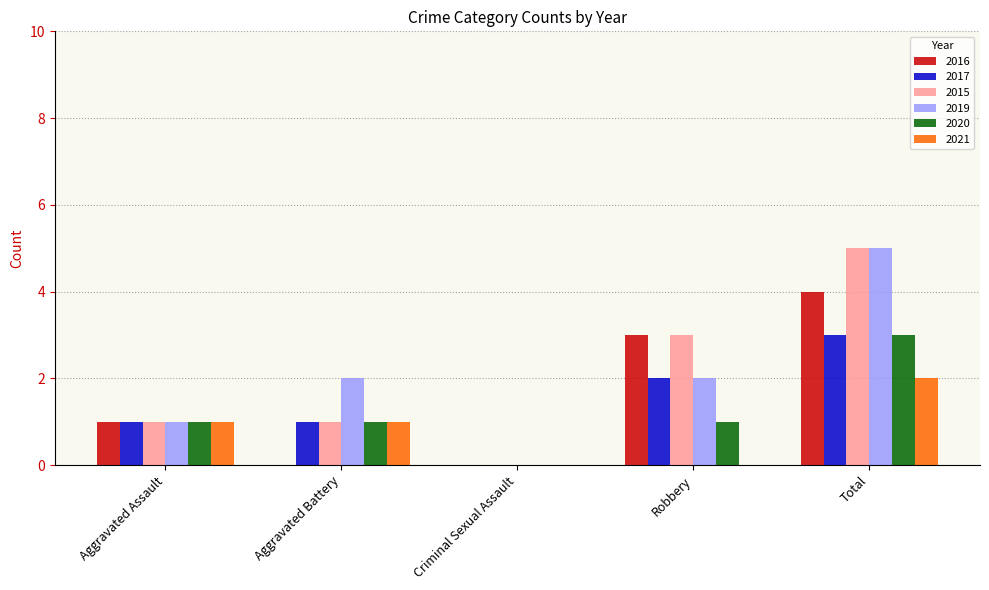

What are all the series names shown in the legend?

2016, 2017, 2015, 2019, 2020, 2021